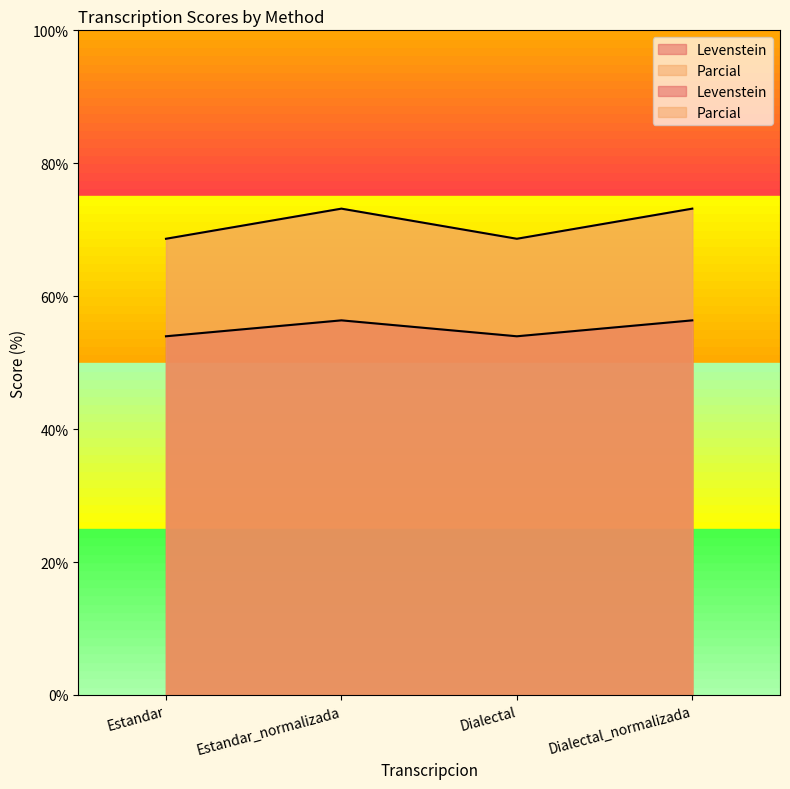

Reading right to left, extract all data points from this chart.

Levenstein: Dialectal_normalizada=56.4	Dialectal=54.0	Estandar_normalizada=56.4	Estandar=54.0
Parcial: Dialectal_normalizada=73.2	Dialectal=68.6	Estandar_normalizada=73.2	Estandar=68.6